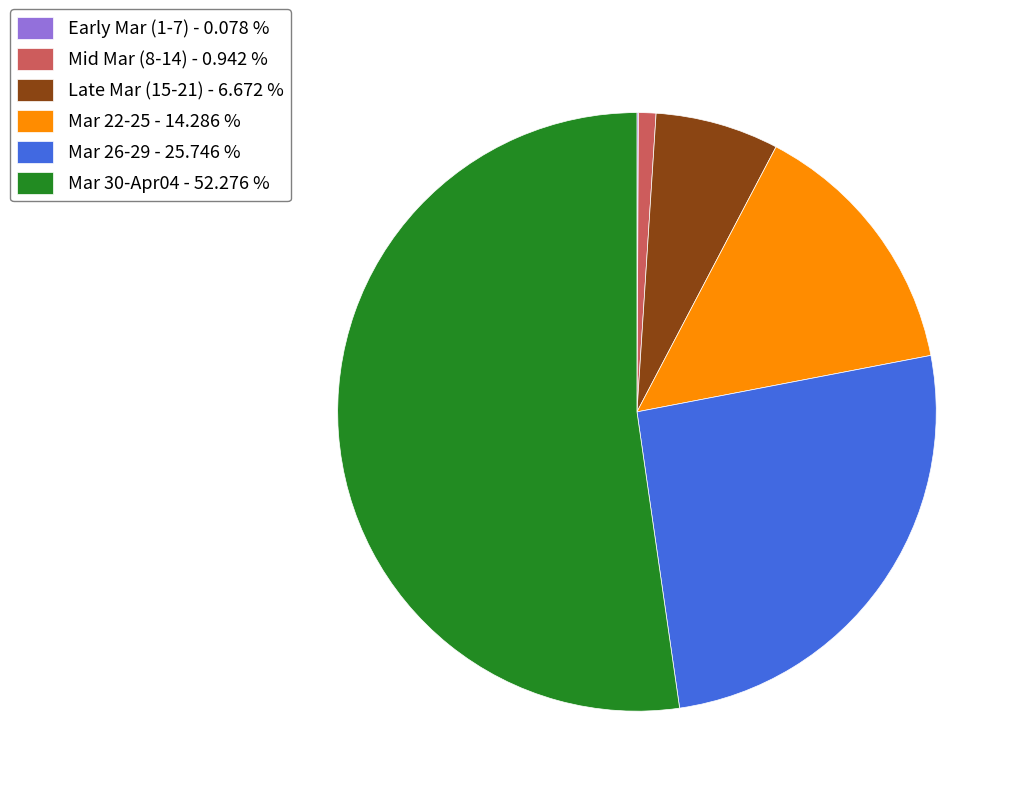

Which has a higher value, Late Mar (15-21) - 6.672 % or Mid Mar (8-14) - 0.942 %?

Late Mar (15-21) - 6.672 %